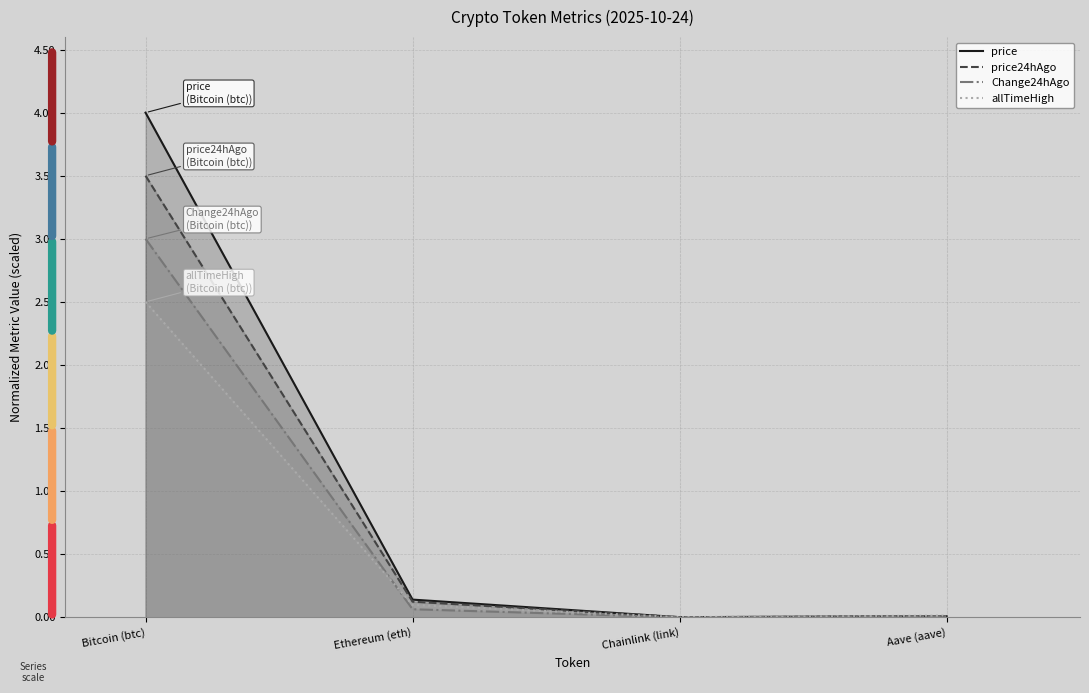

True or false: allTimeHigh has more than 1 interior local peaks.

False